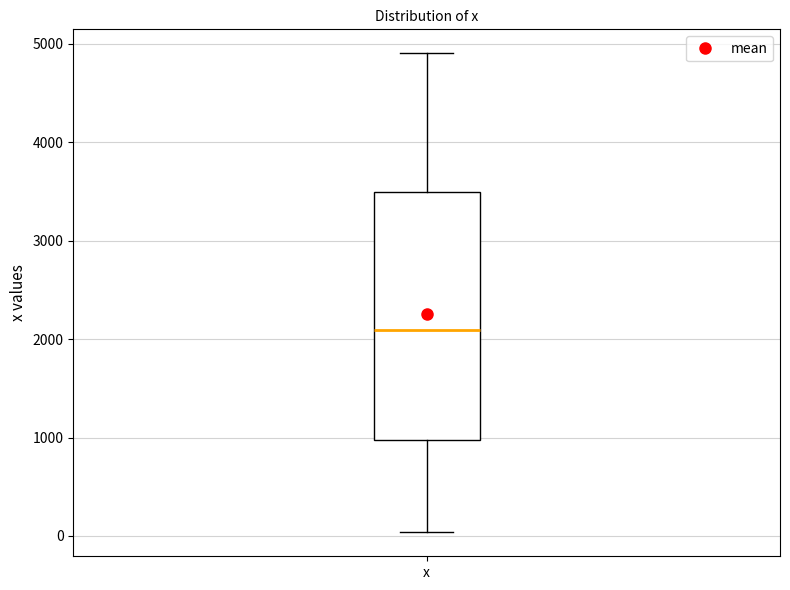

Transcribe this box plot: give where the median line is, the range the box spans, and where the two whiskers end, as read against the y-axis. The values are not printed on the chart, so give them approximately, as read against the axis.

median 2100, box 1000 to 3500, whiskers 0 to 4900